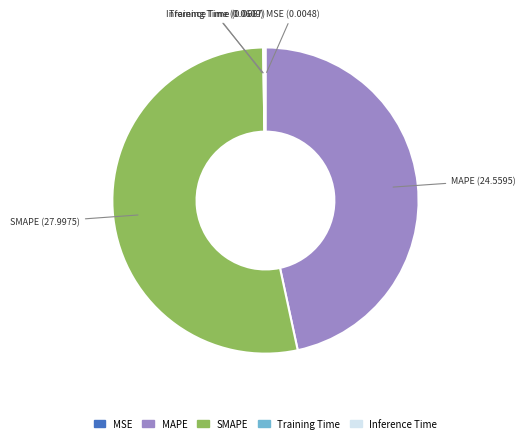

Which slice is the largest?

SMAPE